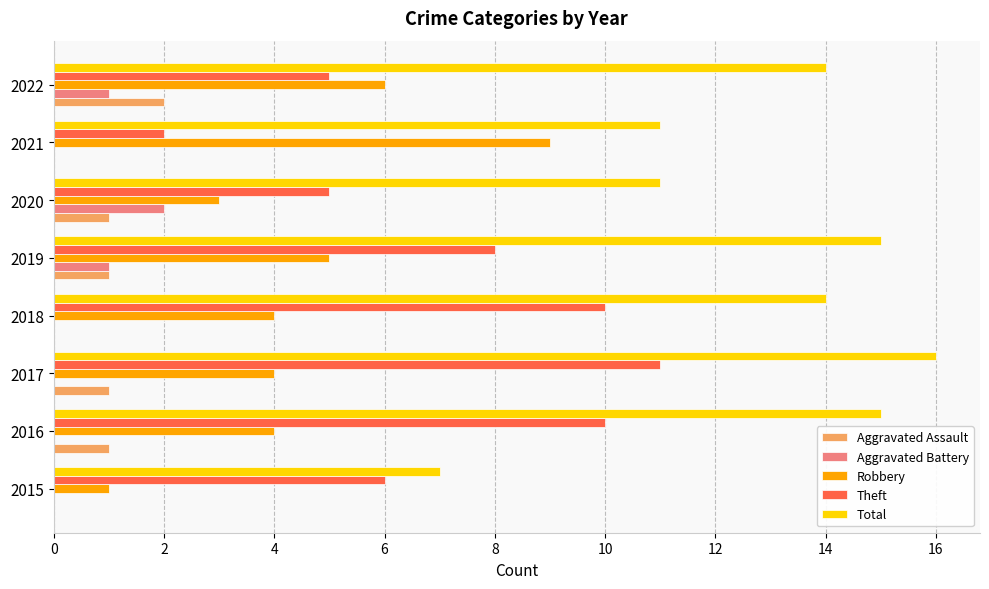

What is the maximum value for Robbery?

9